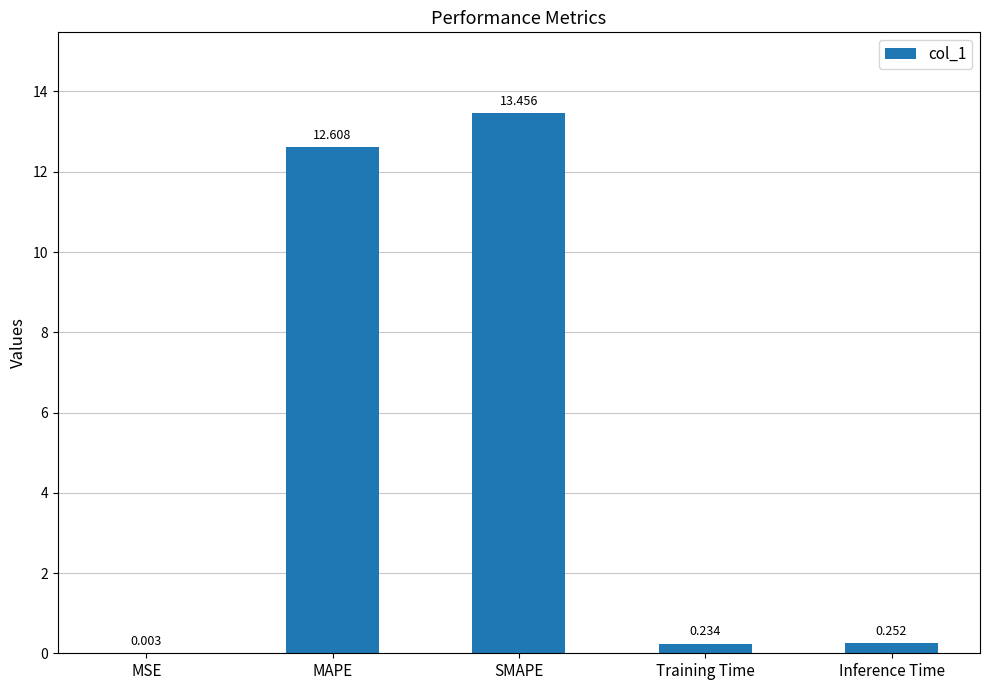

Which category has the highest value across all series?

SMAPE